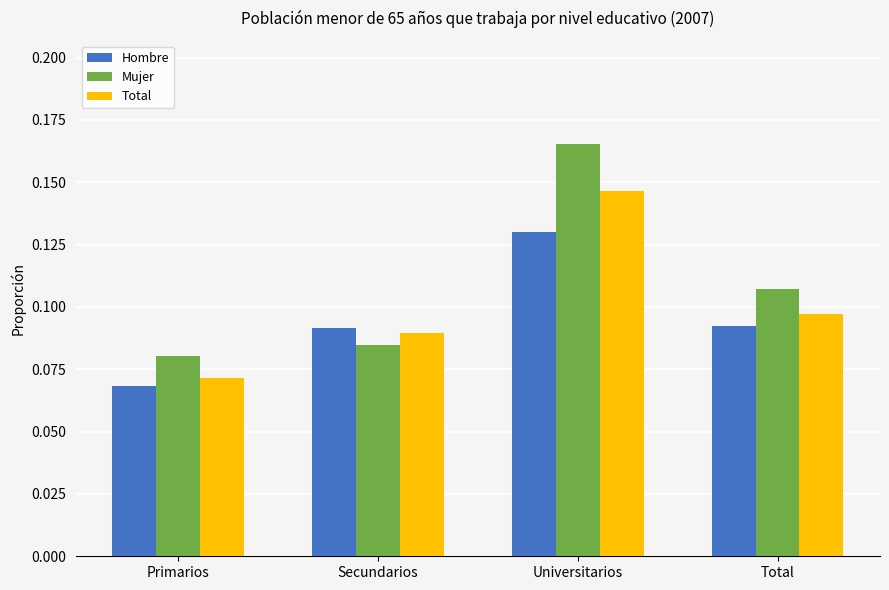

What position from the right is Primarios?

4